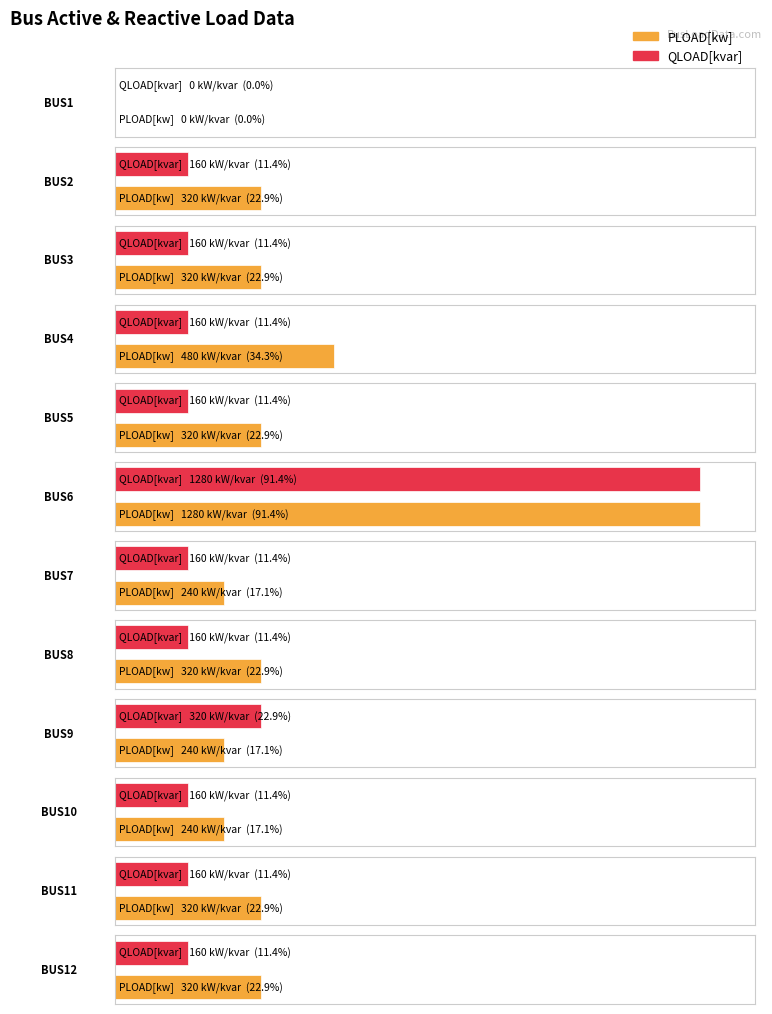

What is the average value of the PLOAD[kw] series?

367